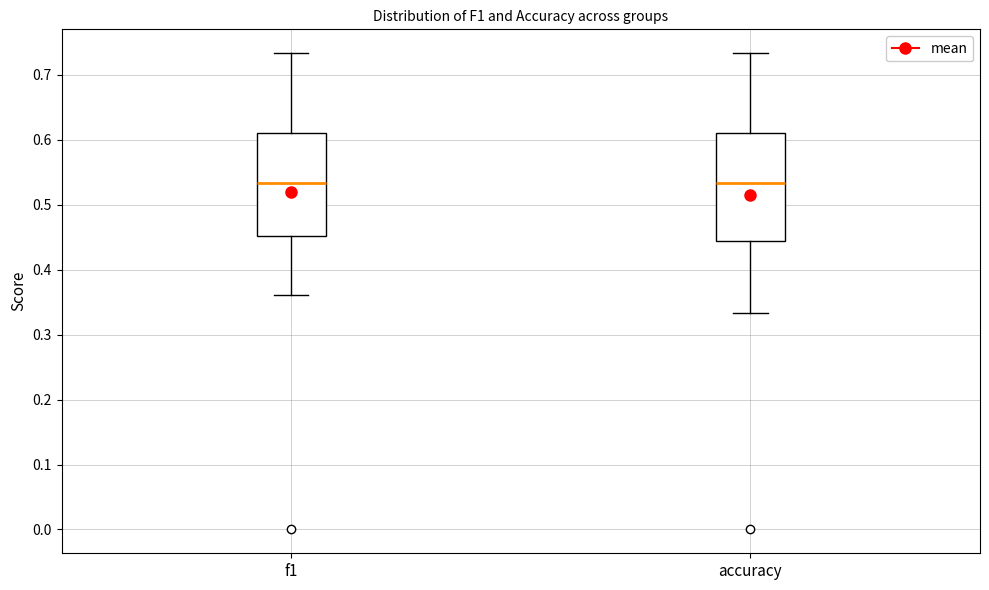

Reading left to right, transcribe this box plot: for each box, give where its median line is, the range the box spans, and where its two whiskers end, as read against the y-axis. The values are not printed on the chart, so give them approximately, as read against the axis.

f1: median 0.53, box 0.45 to 0.61, whiskers 0.36 to 0.73
accuracy: median 0.53, box 0.44 to 0.61, whiskers 0.33 to 0.73